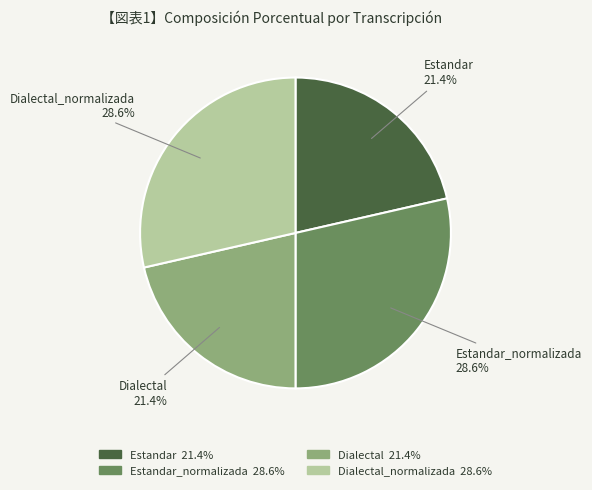

To the nearest percent, what is the difference between the largest and smallest slice percentages?

7%